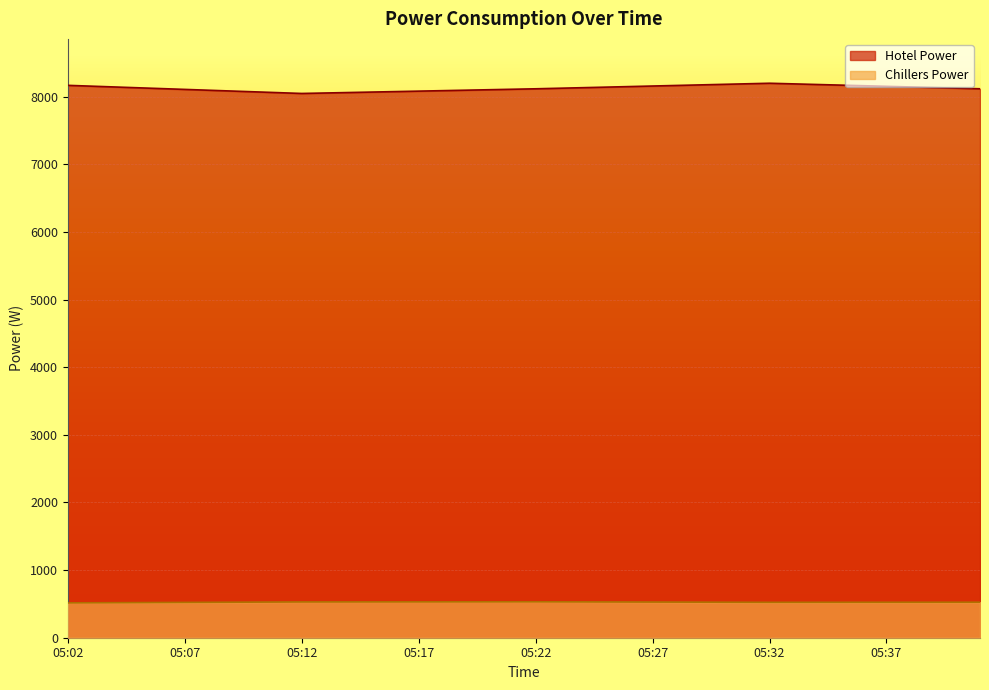

At 05:31, list the series in order from largest to smallest.

Hotel Power, Chillers Power